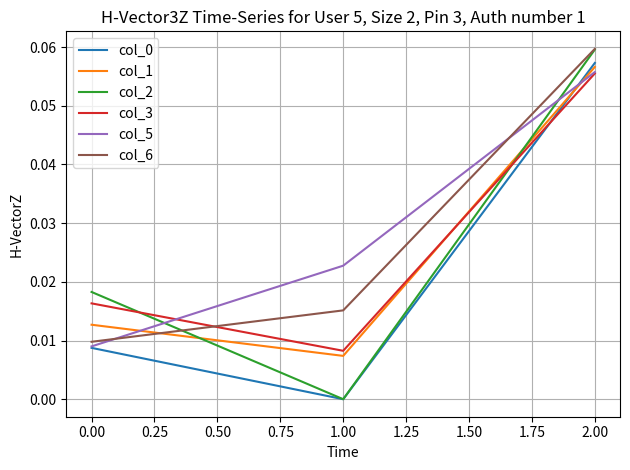

What position from the right is 1.00?

2